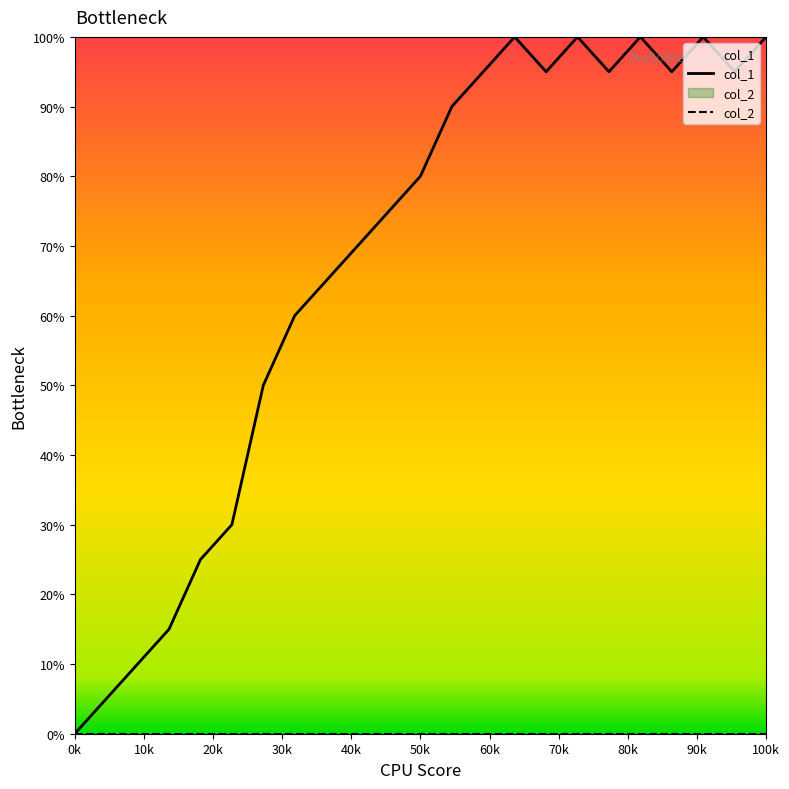

What is the maximum value shown in the chart?

100